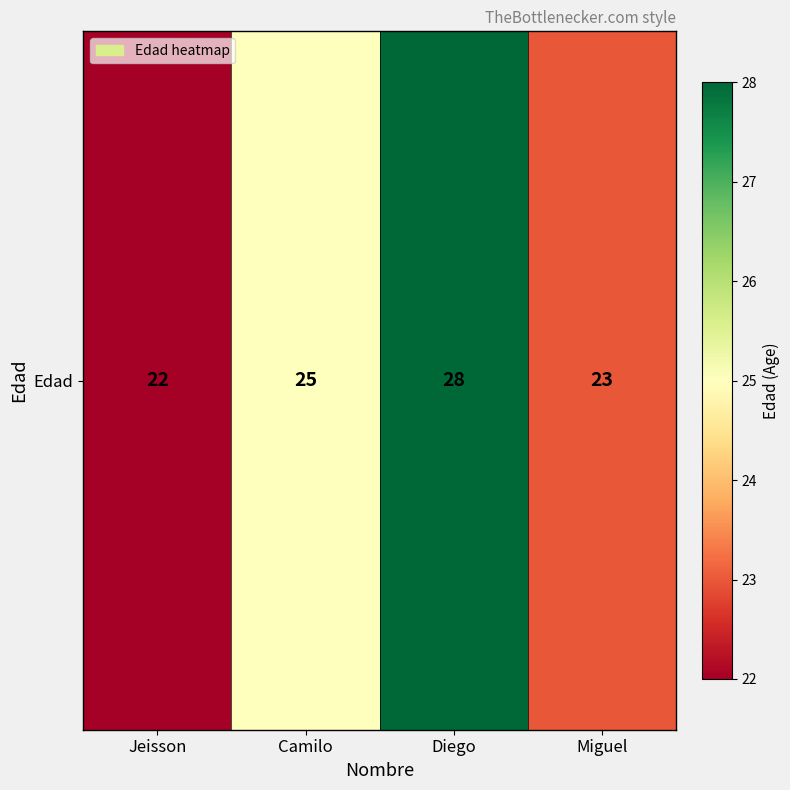

List the labels in order of value, smallest first.

Jeisson, Miguel, Camilo, Diego